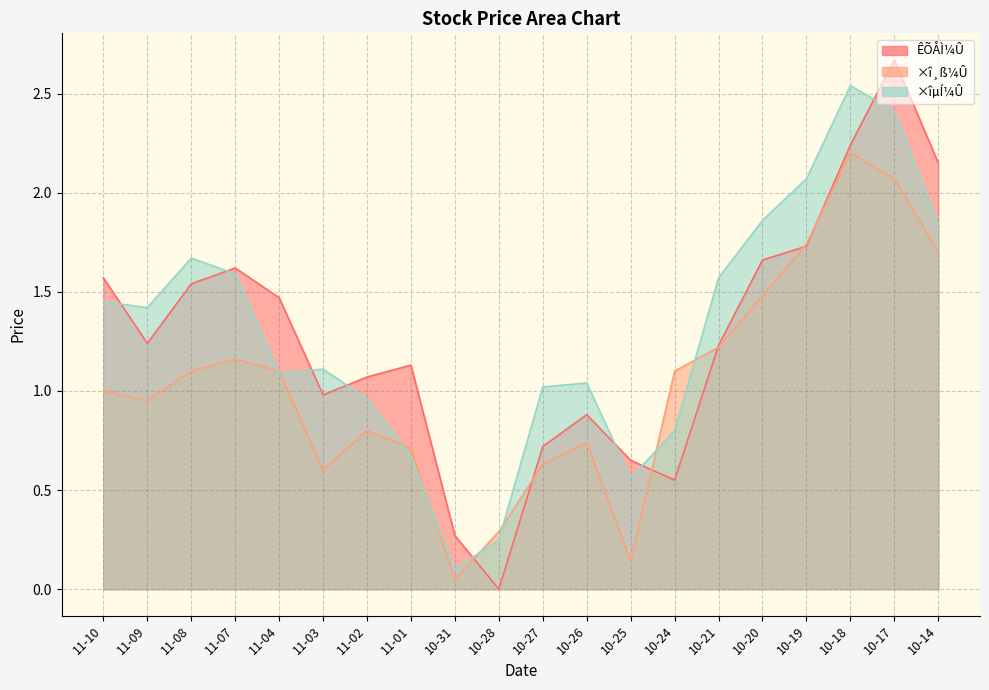

Does the chart have visible grid lines?

Yes